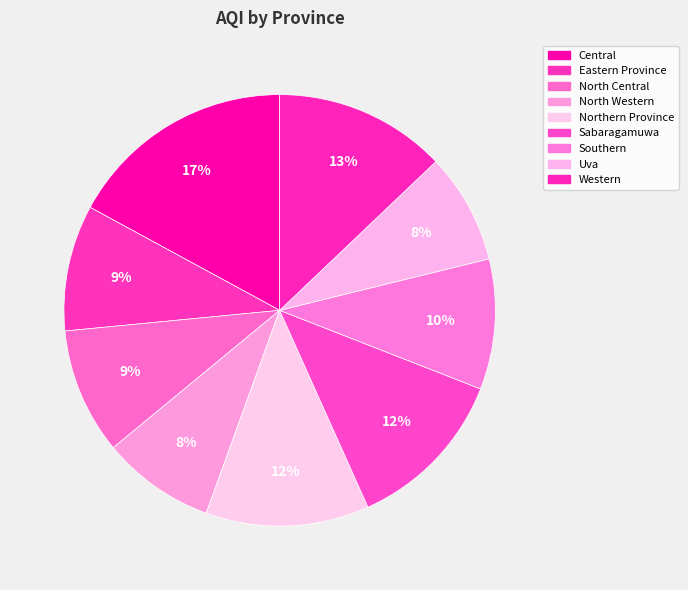

Which slice is the smallest?

Uva